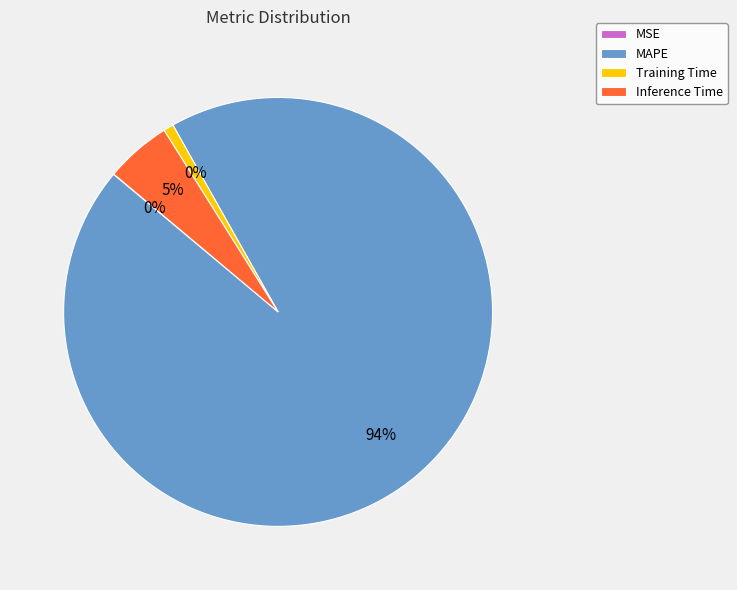

Count the number of slices in the pie.

4